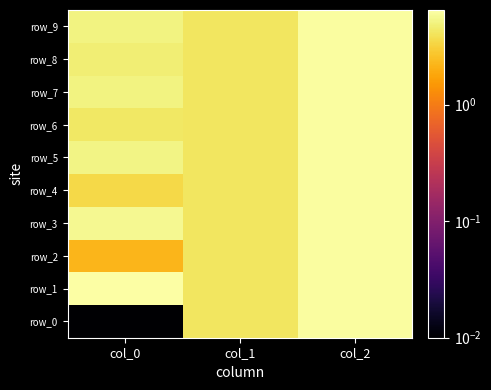

What is the difference between the maximum and second lowest values in the row_2 series?

2.0